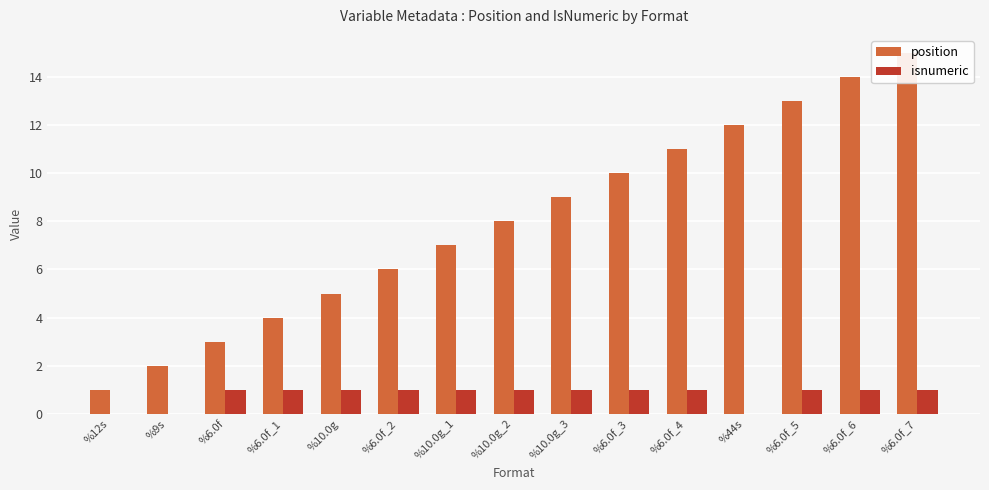

Which series has the largest total across all categories?

position